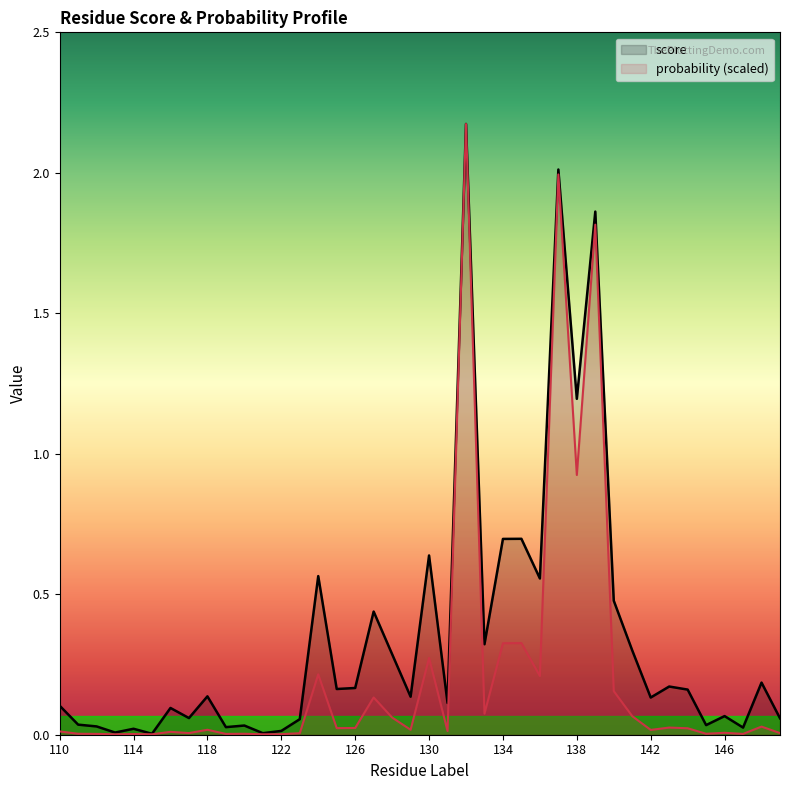

How many categories are shown in the chart?

40